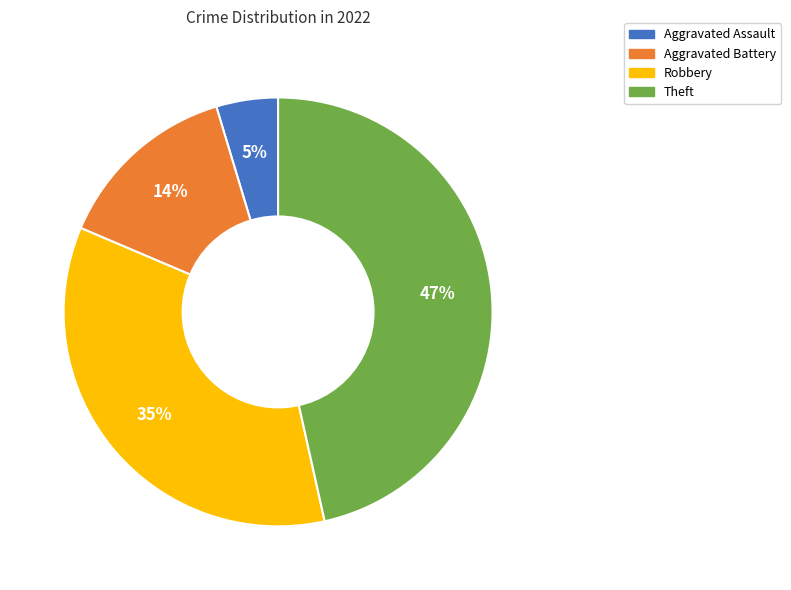

Do Aggravated Battery and Aggravated Assault together represent more than half of the pie?

No